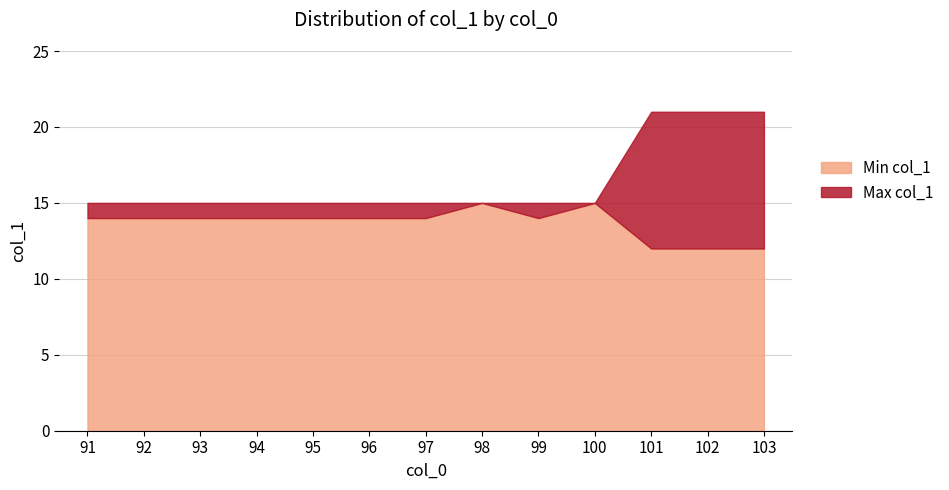

How many interior local valleys does the Min col_1 series have?

1